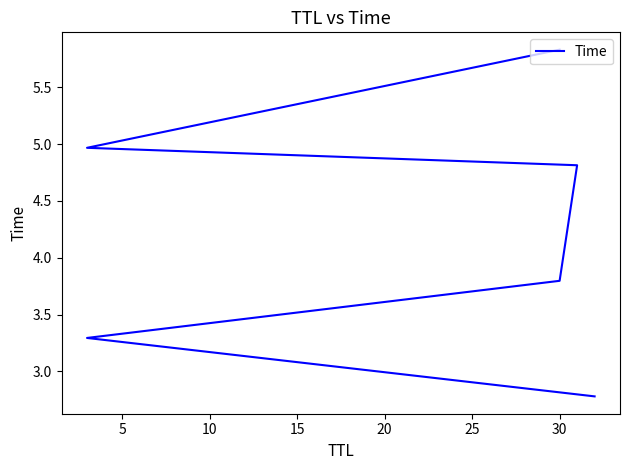

What value does the data have at 20?

5.0